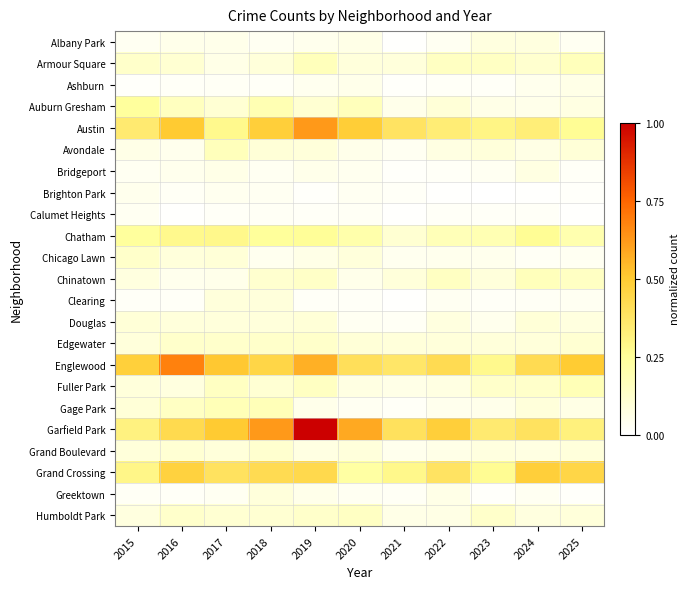

Which series has the largest total across all categories?

Garfield Park